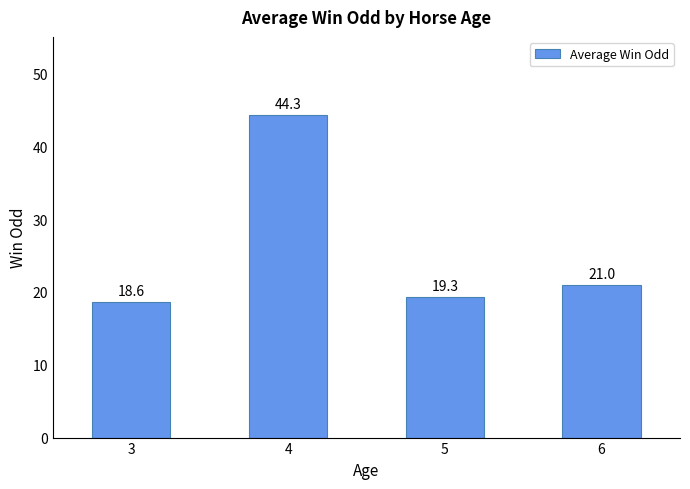

Count the number of categories in the chart.

4